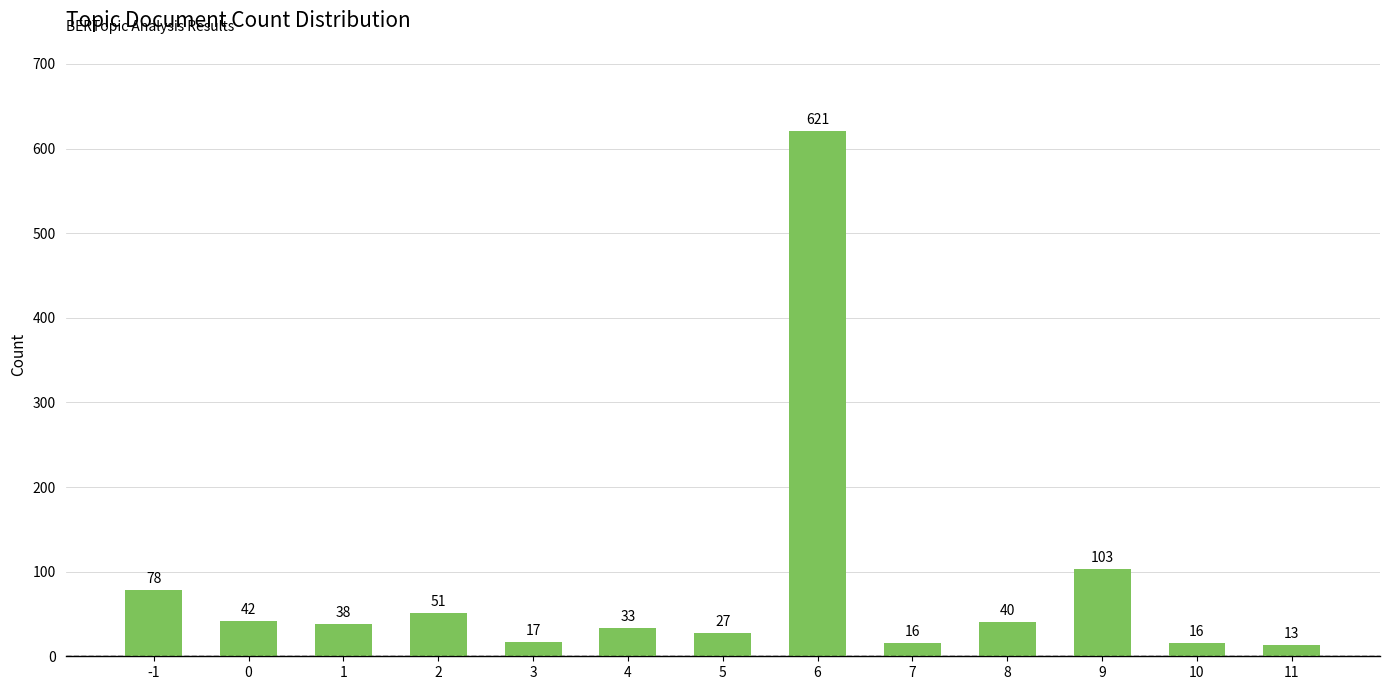

What is the value of the 7th bar from the left?

27